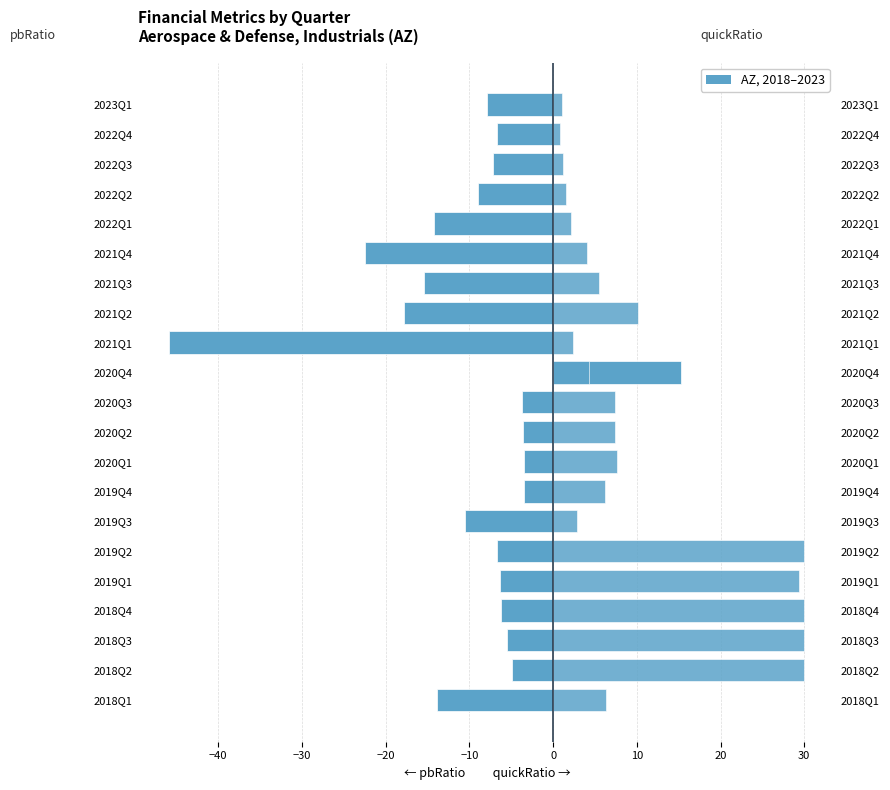

Reading left to right, extract all data points from this chart.

pbRatio: -13.9	-4.9	-5.6	-6.2	-6.4	-6.7	-10.5	-3.4	-3.5	-3.6	-3.7	15.2	-45.8	-17.9	-15.5	-22.4	-14.2	-9.0	-7.1	-6.7	-7.9
quickRatio: 6.4	30.0	30.0	30.0	29.4	30.0	2.8	6.2	7.7	7.4	7.3	4.3	2.3	10.2	5.5	4.1	2.2	1.5	1.1	0.8	1.0